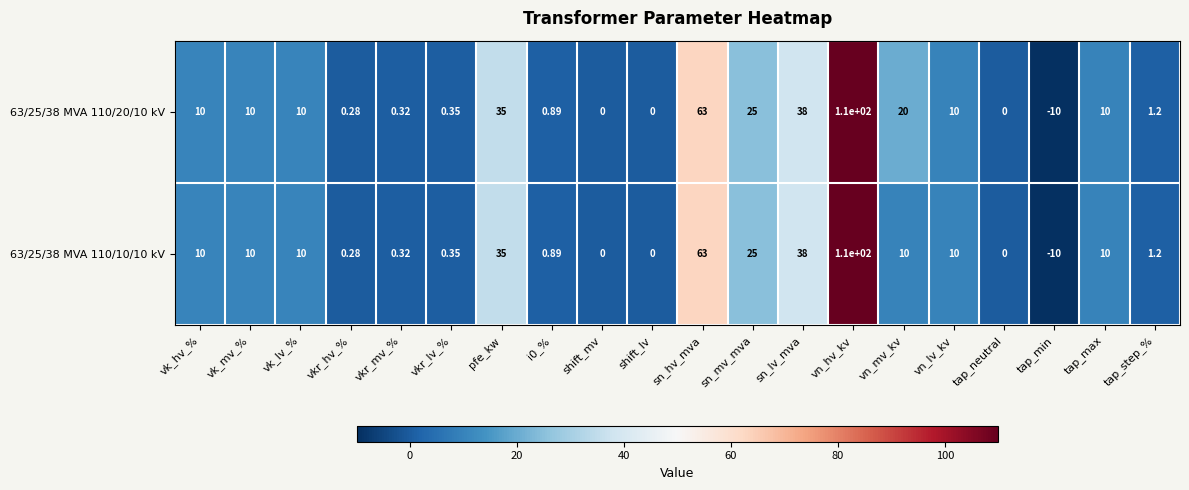

Which category has the highest value across all series?

vn_hv_kv